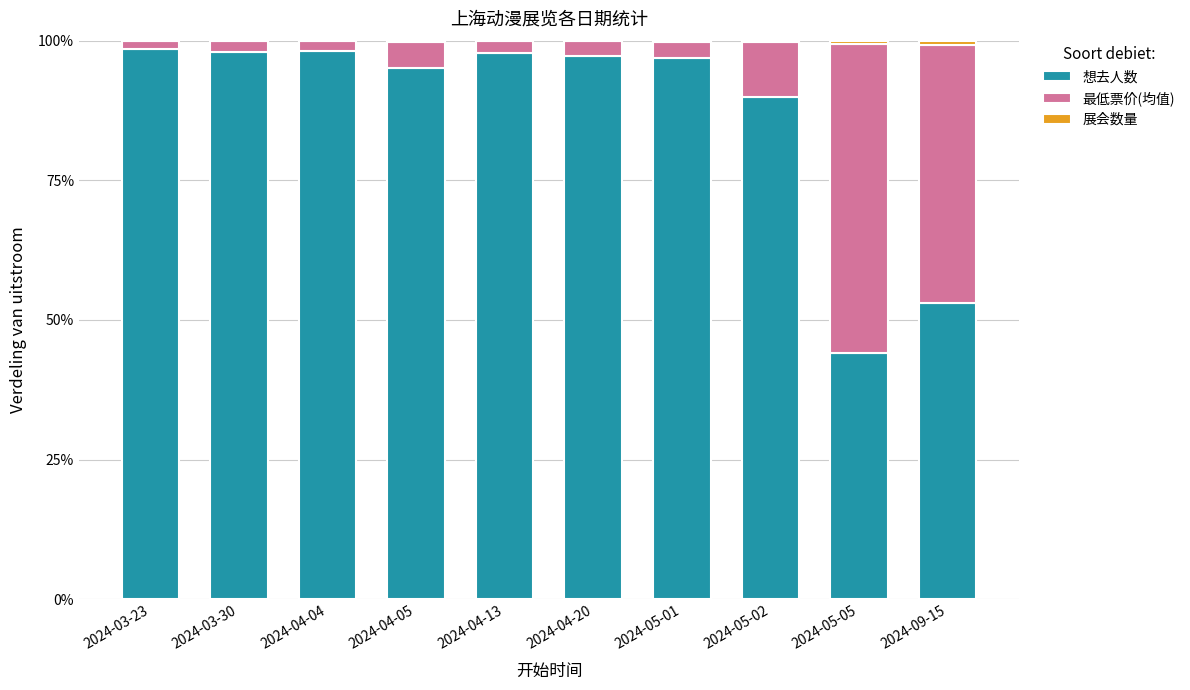

What is the label of the 5th bar from the right?

2024-04-20